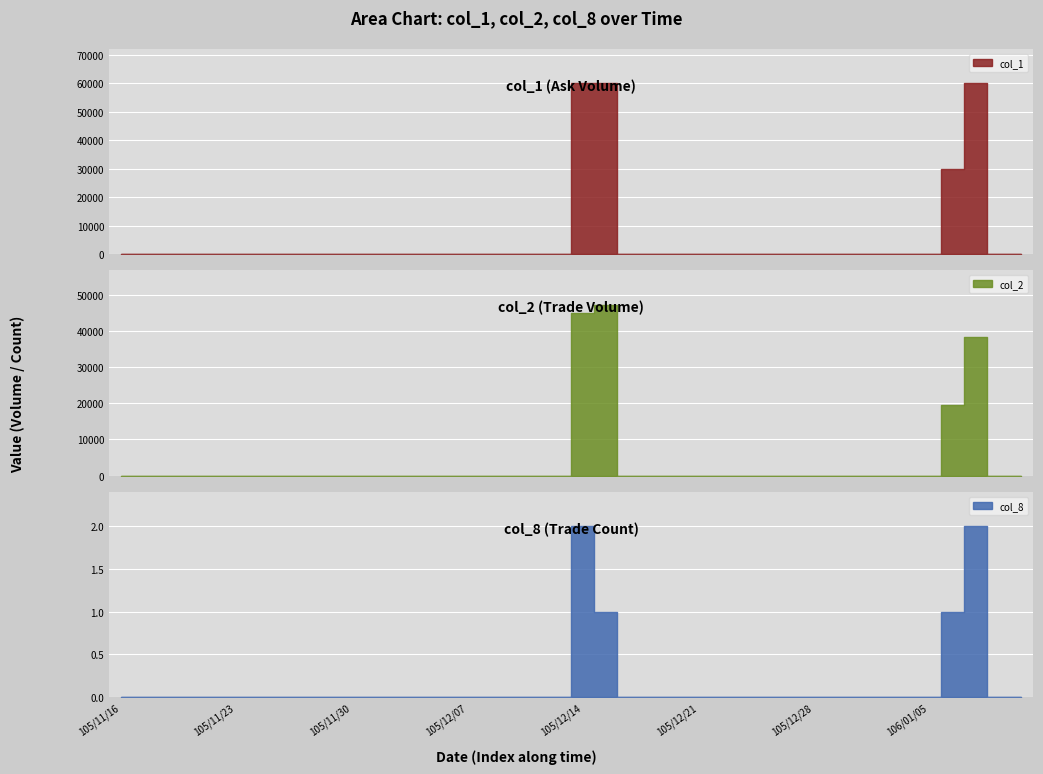

True or false: col_8 has a value of 0 at 105/12/23.

True